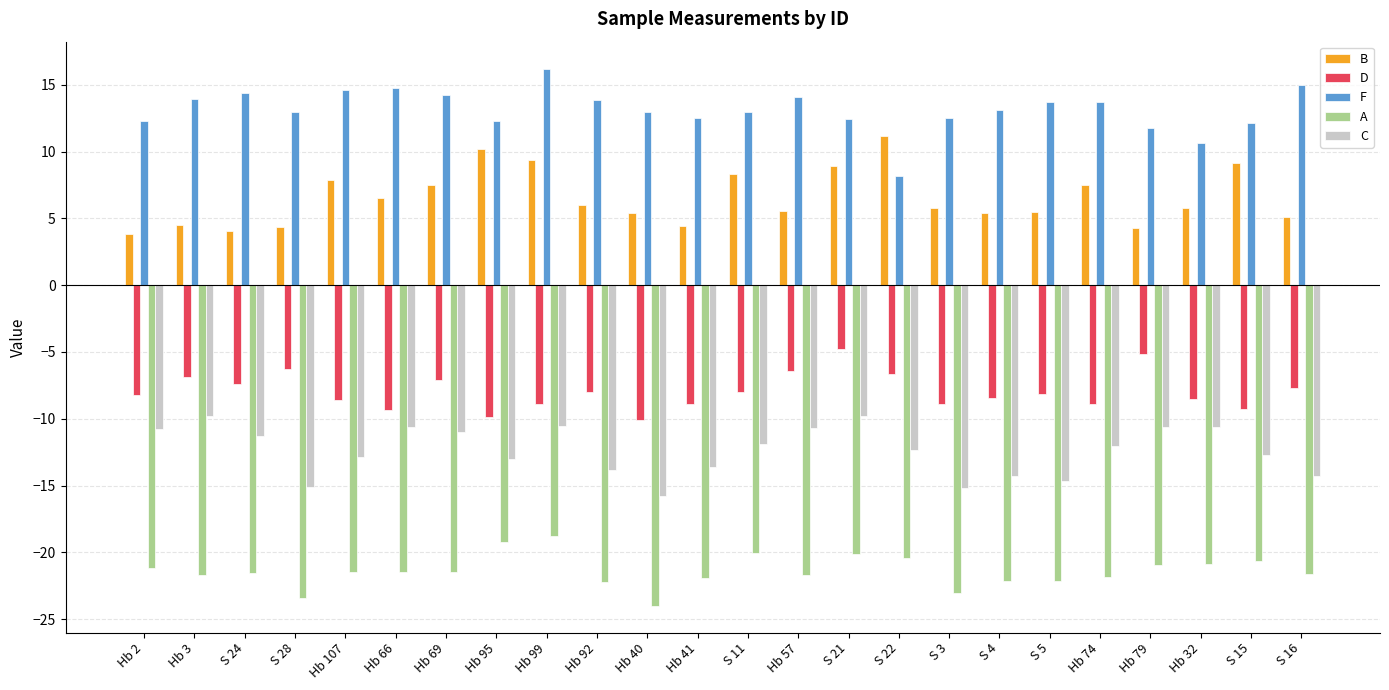

What is the difference between the highest and lowest values at Hb 2?

33.5